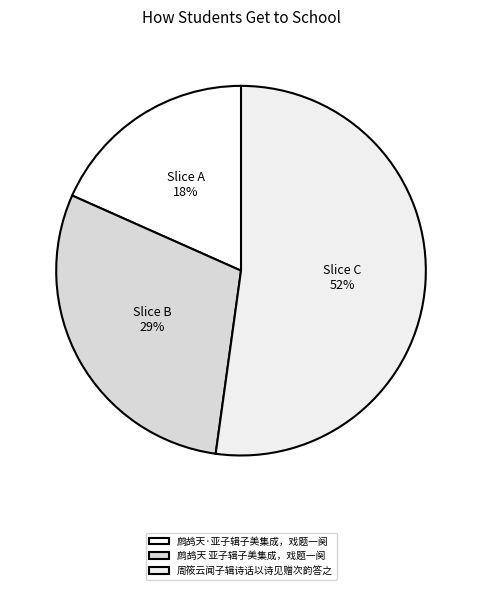

What percentage is the 周筱云闻子辑诗话以诗见赠次韵答之 slice, to the nearest percent?

52%